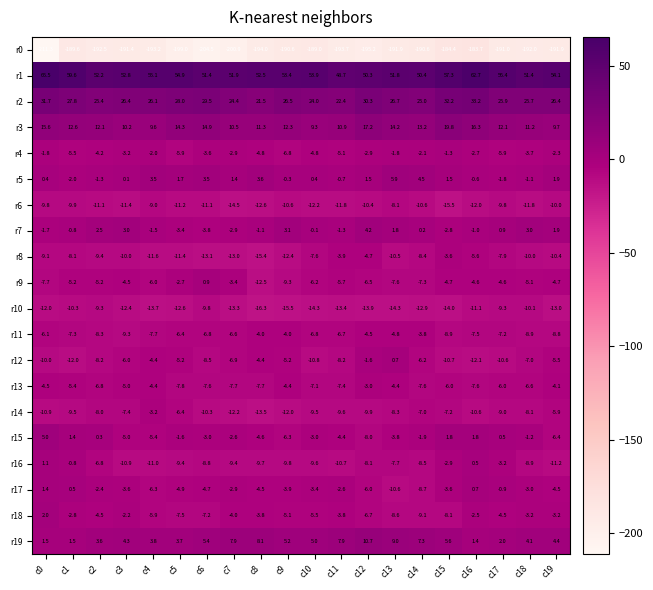

What is the average value of the r19 series?

5.1